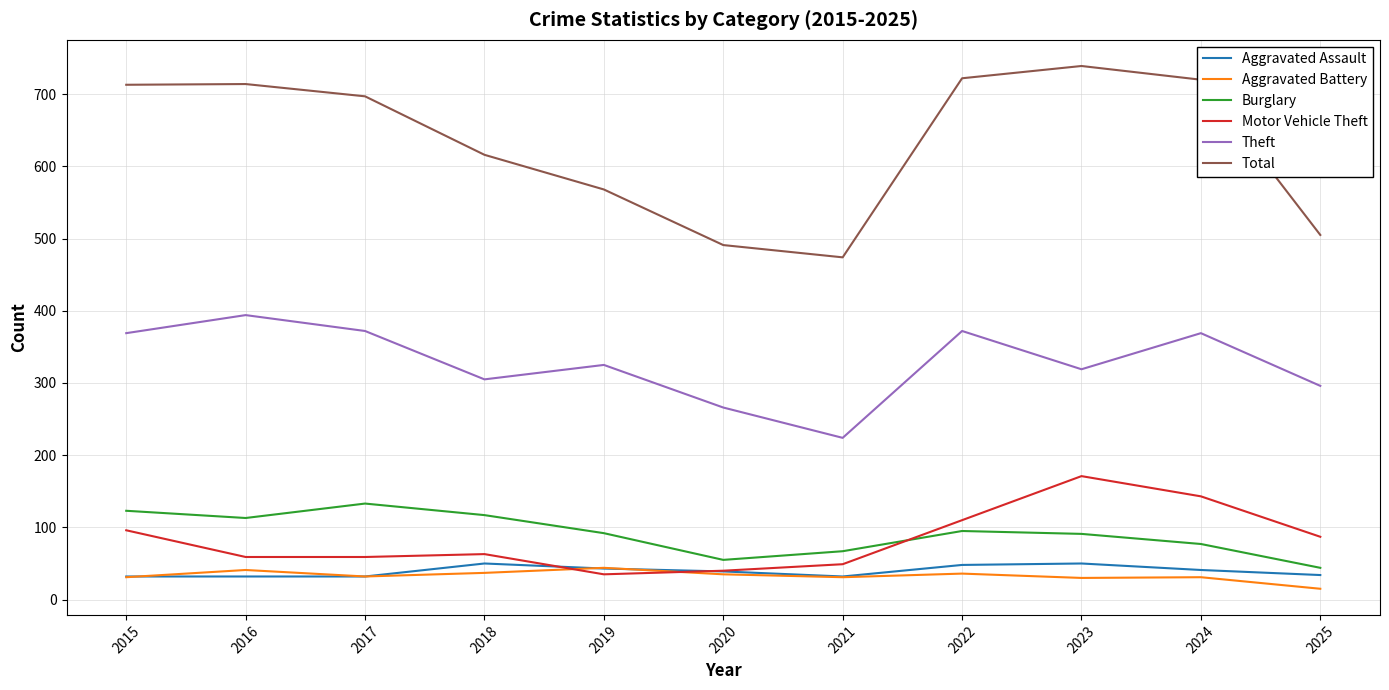

Where does the Total series first go above 697?

2015